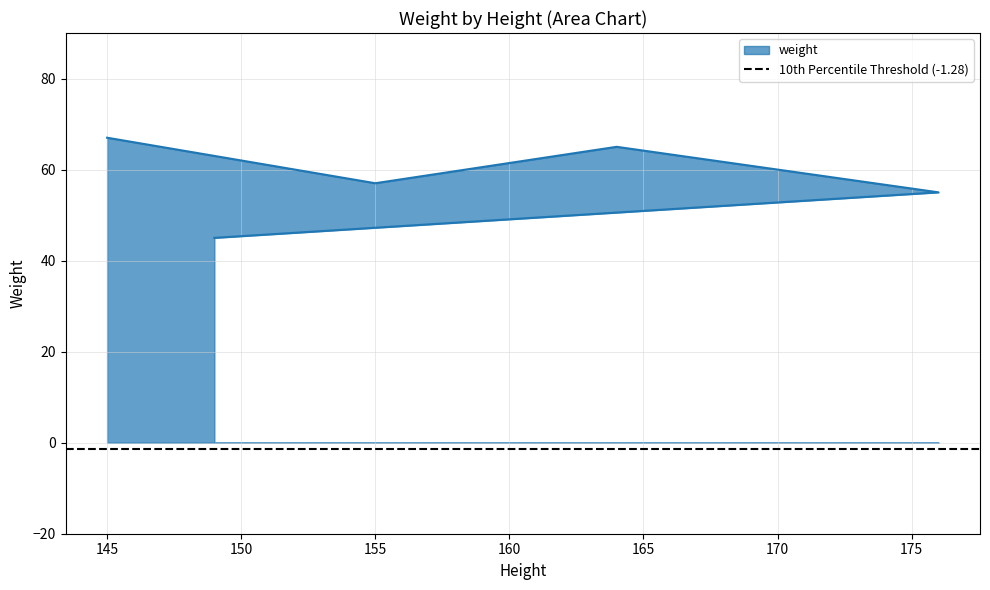

True or false: the data shows 57 at 155.

True